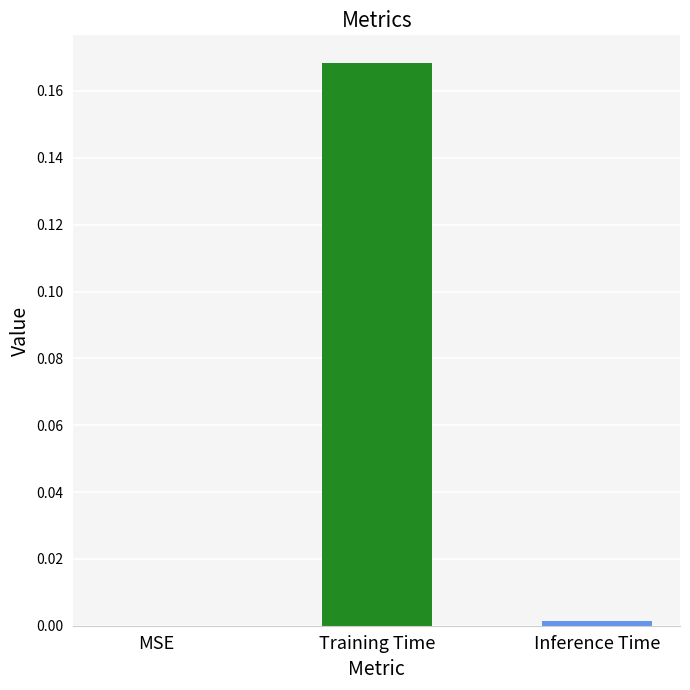

Are the bars grouped side by side (vs. stacked)?

No